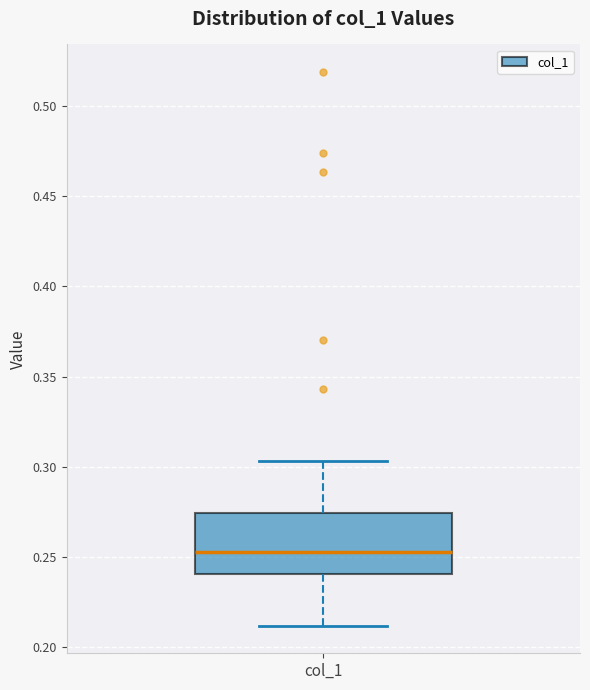

Transcribe this box plot: give where the median line is, the range the box spans, and where the two whiskers end, as read against the y-axis. The values are not printed on the chart, so give them approximately, as read against the axis.

median 0.255, box 0.240 to 0.275, whiskers 0.210 to 0.305